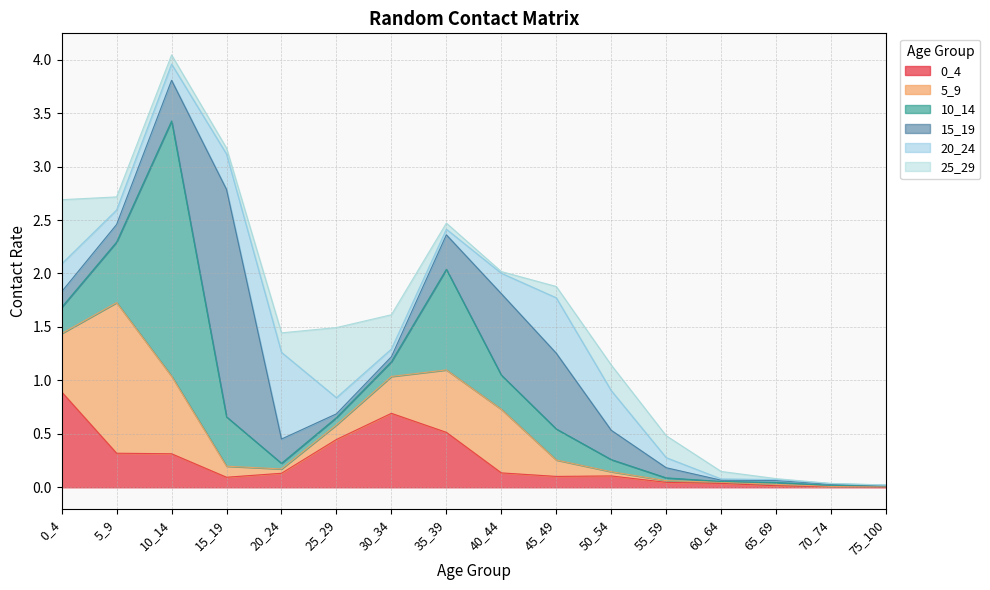

Does the chart display data point markers on the line(s)?

No